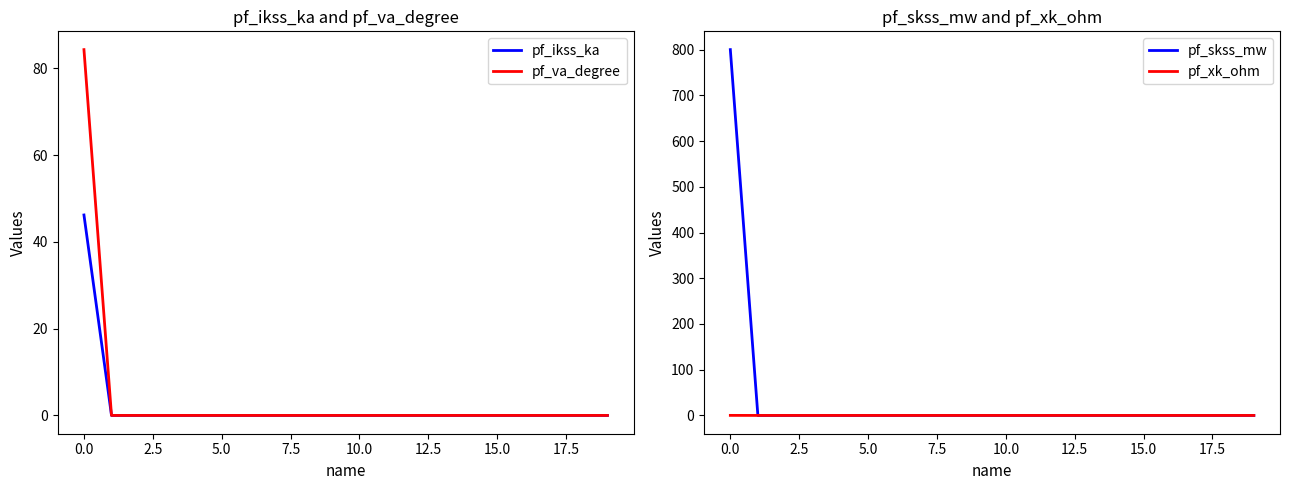

Is it true that pf_skss_mw equals -334.1 at 15.0?

False